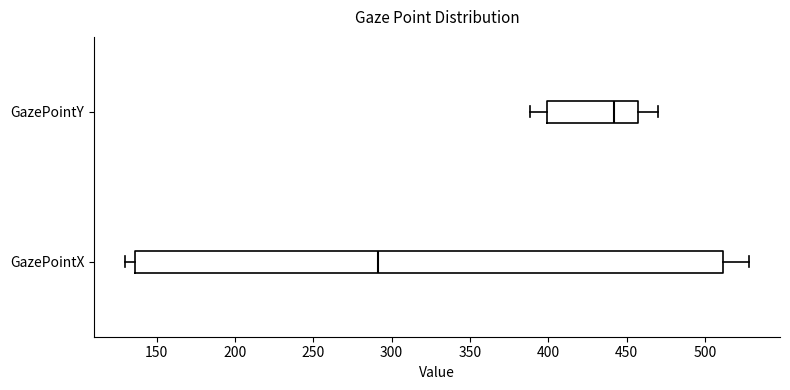

Reading bottom to top, transcribe this box plot: for each box, give where its median line is, the range the box spans, and where its two whiskers end, as read against the x-axis. The values are not printed on the chart, so give them approximately, as read against the axis.

GazePointX: median 290, box 135 to 510, whiskers 130 to 530
GazePointY: median 440, box 400 to 460, whiskers 390 to 470